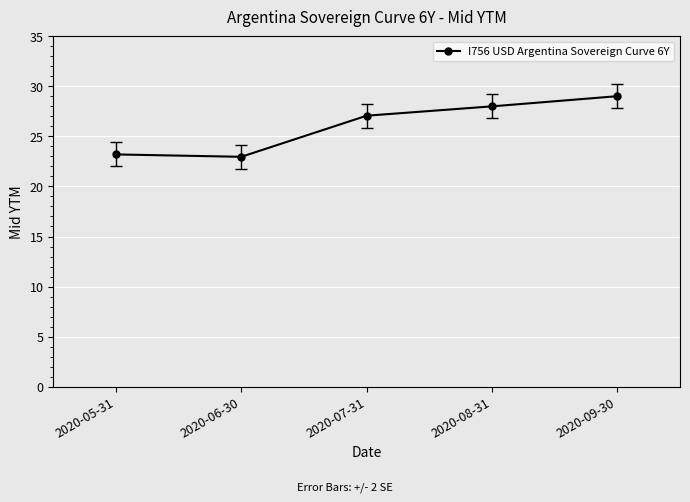

What is the sum of the values at 2020-07-31 and 2020-06-30?

50.0